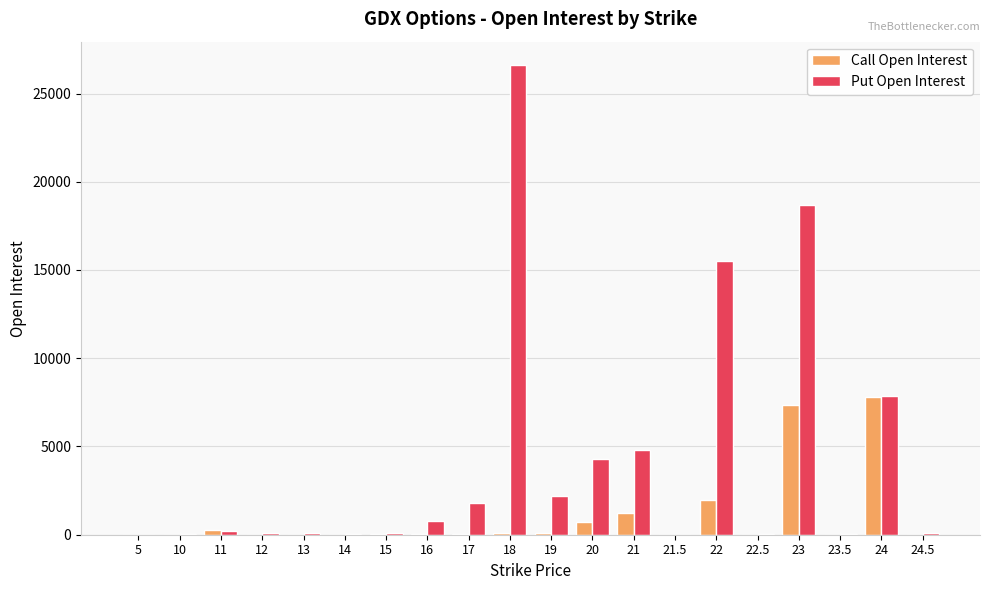

What is the sum of the Call Open Interest values at 5 and 21.5?

1